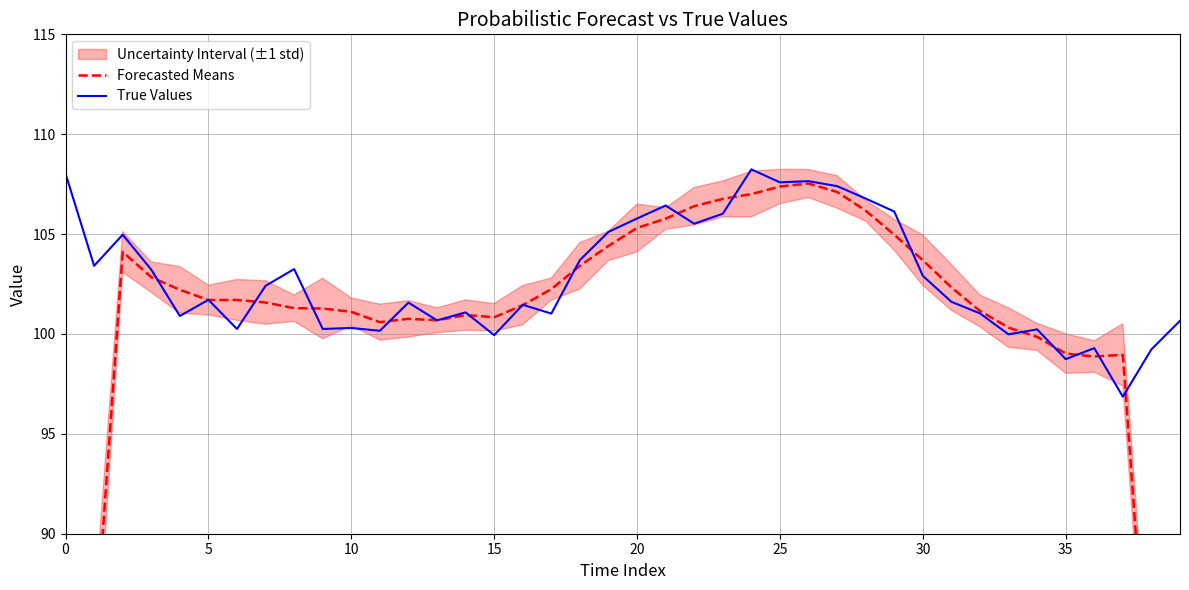

Which category has the highest value in the Forecasted Means series?

26